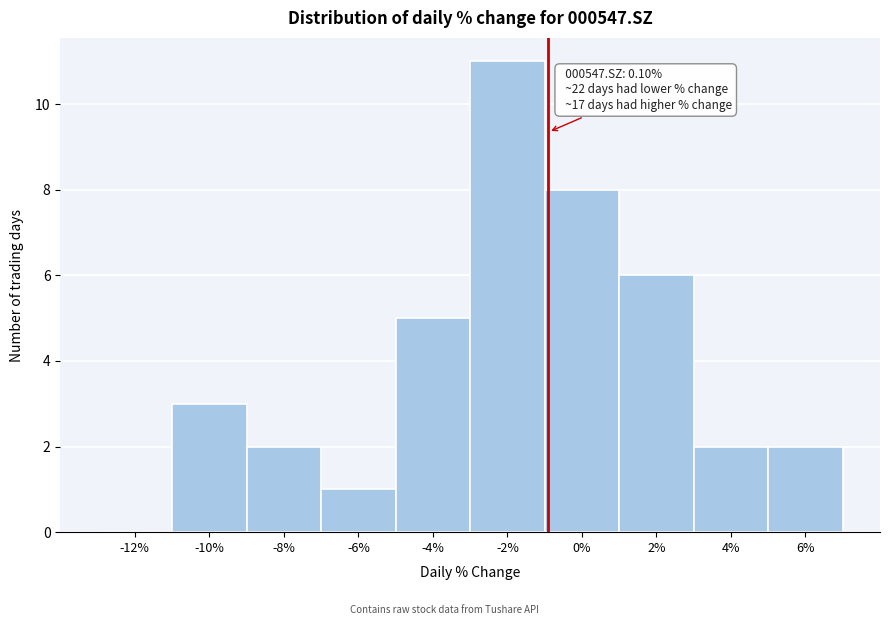

Reading left to right, what are all the values shown in this chart?

-12%=0	-10%=3	-8%=2	-6%=1	-4%=5	-2%=11	0%=8	2%=6	4%=2	6%=2